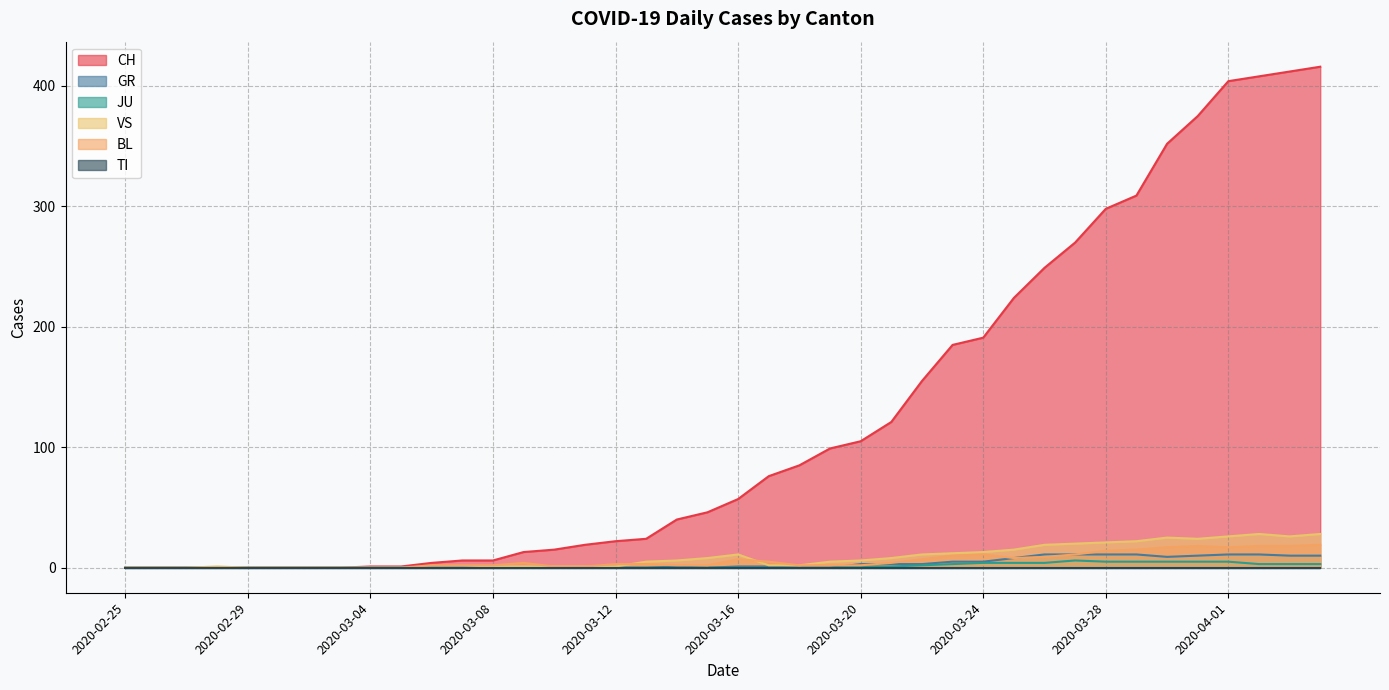

How many data points does each series have?

40